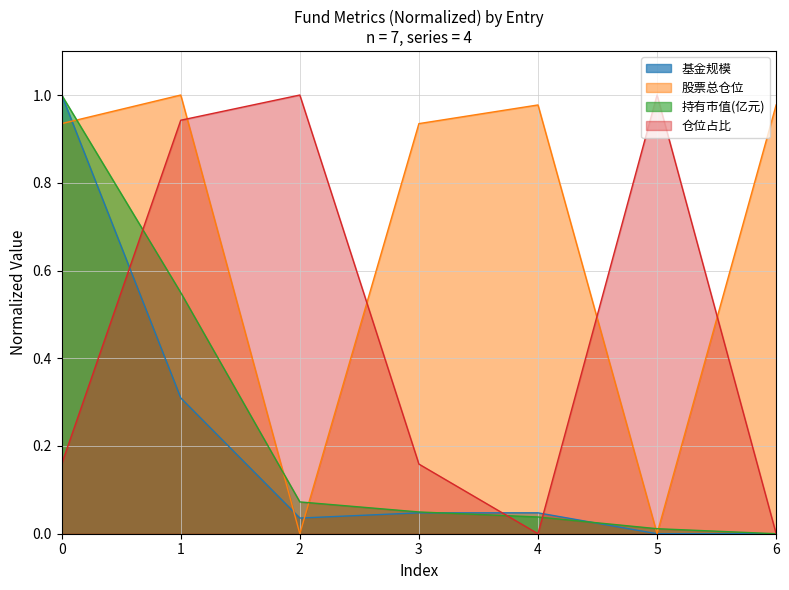

Between 1 and 4, which is larger?

1